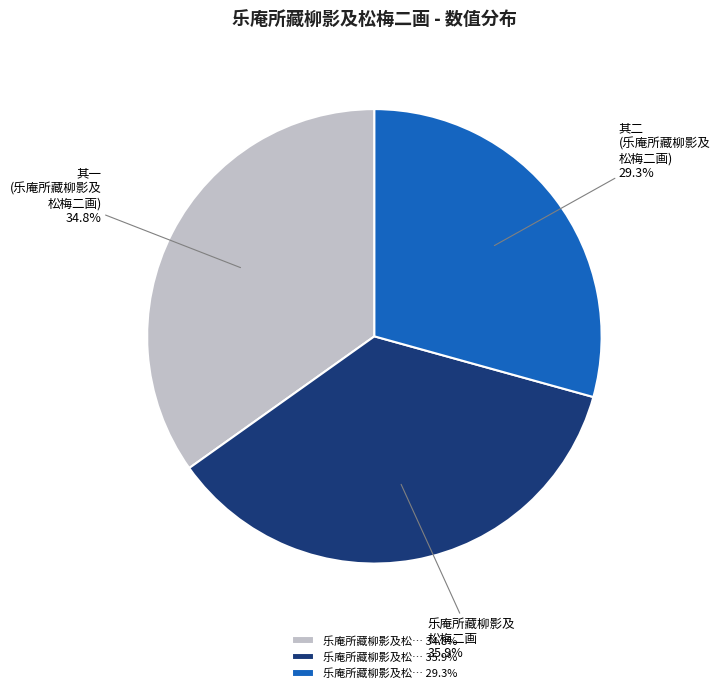

To the nearest percent, what is the average slice percentage?

33%